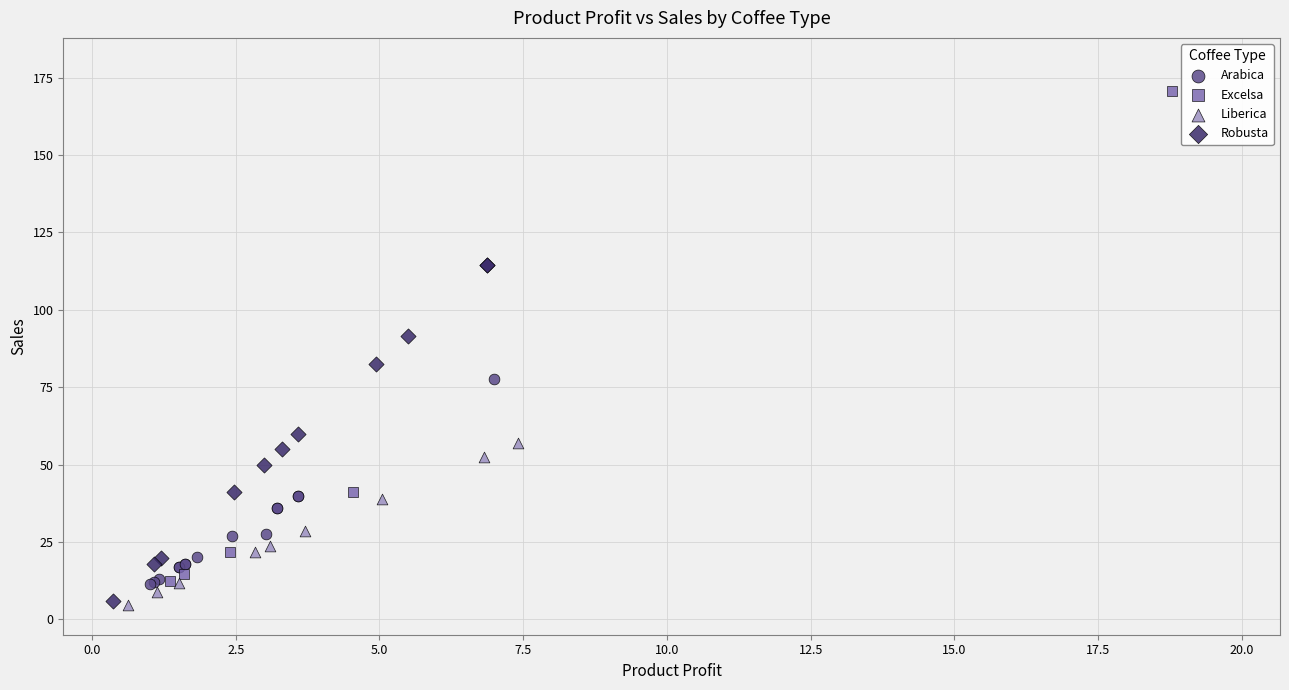

Which series has the largest Y range (max minus min)?

Excelsa